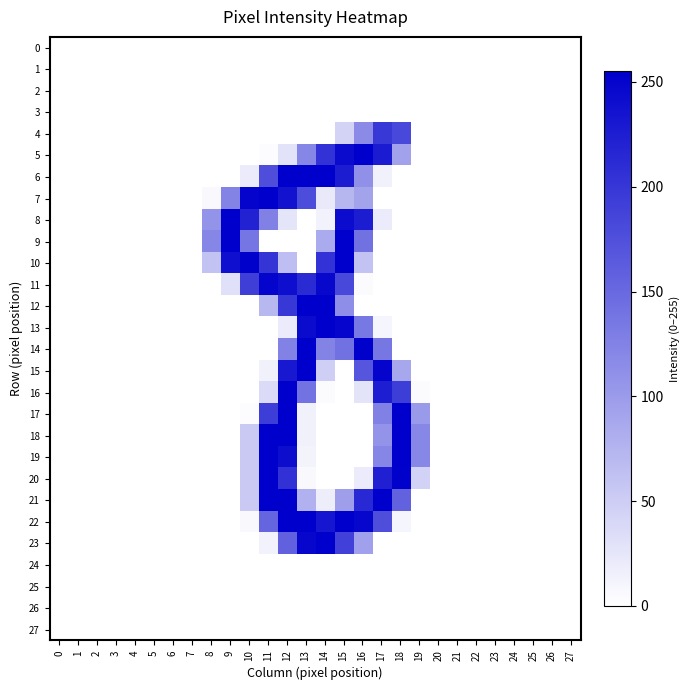

At which category is the sum across all series the highest?

12